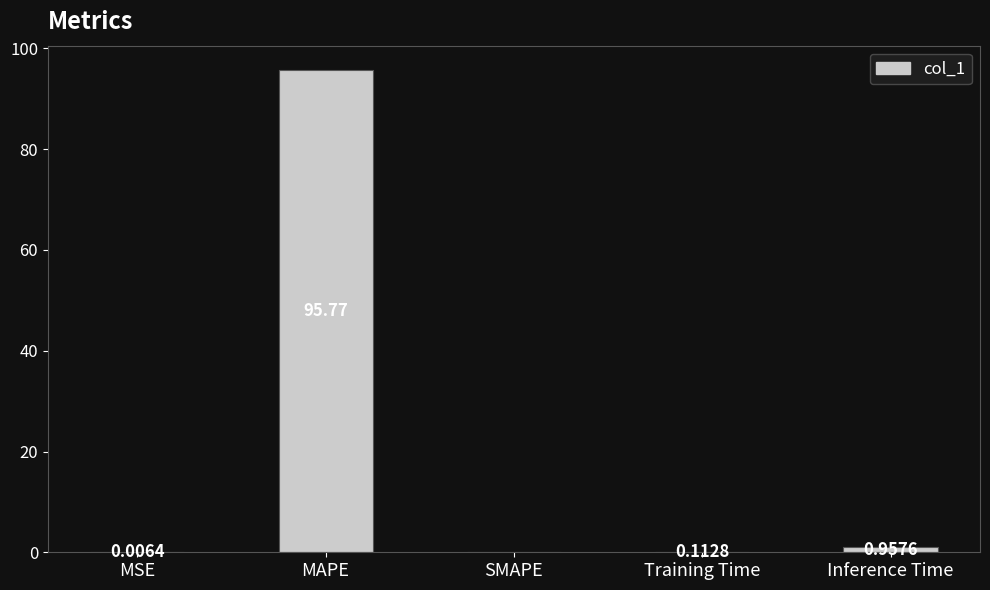

How many positive values are there?

4